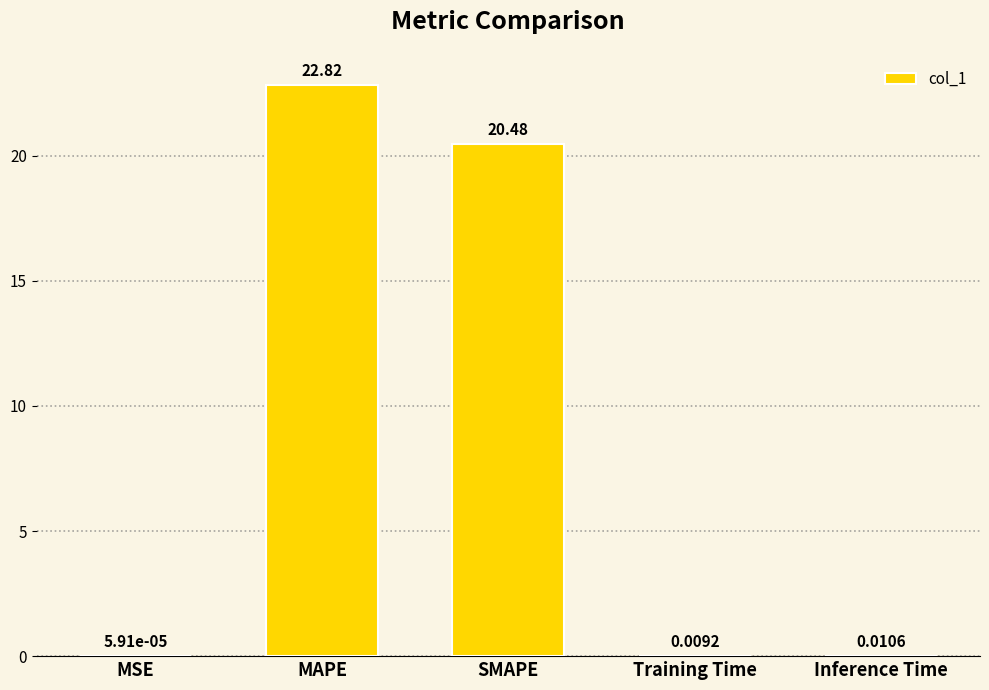

Count the number of data series in this chart.

1